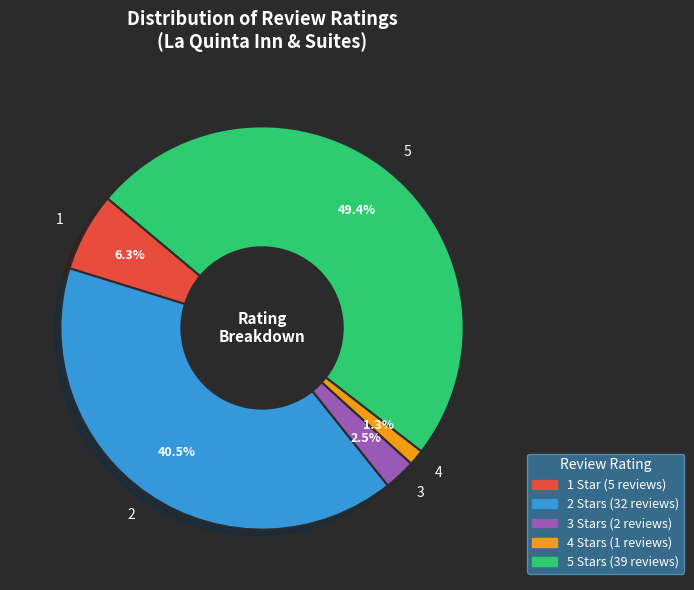

Is there any slice that represents more than half of the pie?

No